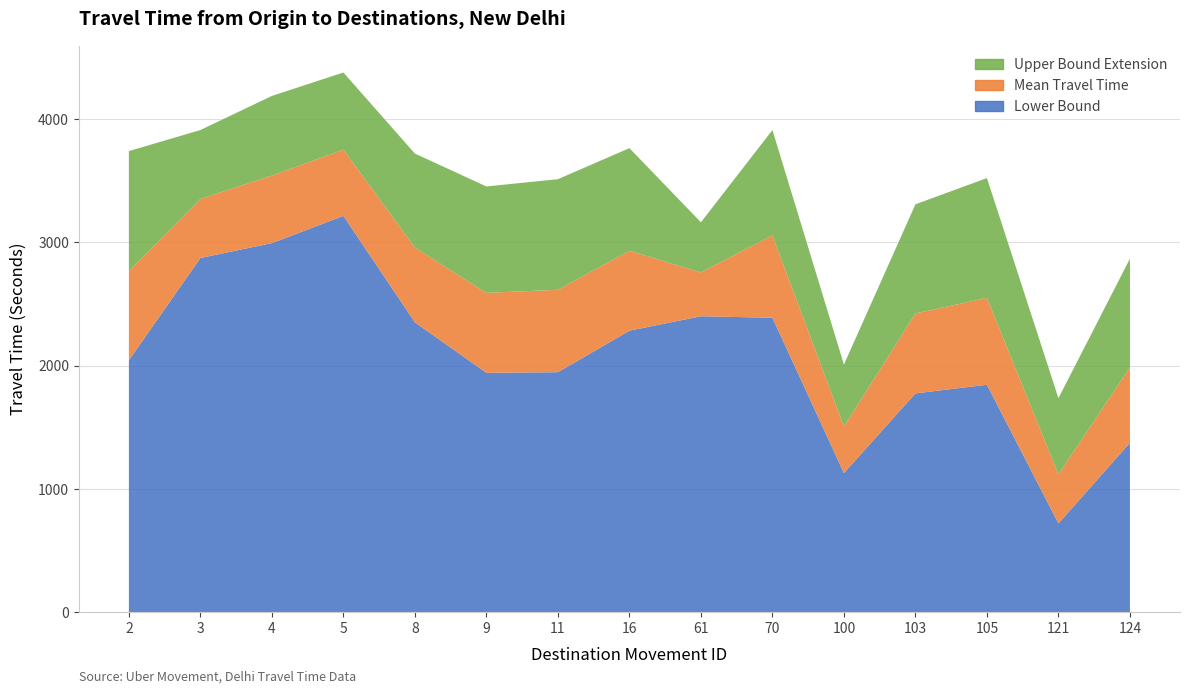

Reading left to right, list all the values displayed in this chart.

Mean Travel Time (Seconds): 2=2766	3=3354	4=3543	5=3754	8=2959	9=2591	11=2616	16=2933	61=2757	70=3058	100=1506	103=2424	105=2550	121=1118	124=1986
Range - Lower Bound Travel Time (Seconds): 2=2044	3=2874	4=2995	5=3216	8=2352	9=1942	11=1947	16=2284	61=2401	70=2389	100=1128	103=1775	105=1845	121=719	124=1374
Range - Upper Bound Travel Time (Seconds): 2=3742	3=3913	4=4190	5=4380	8=3722	9=3455	11=3514	16=3766	61=3164	70=3913	100=2009	103=3310	105=3523	121=1736	124=2869